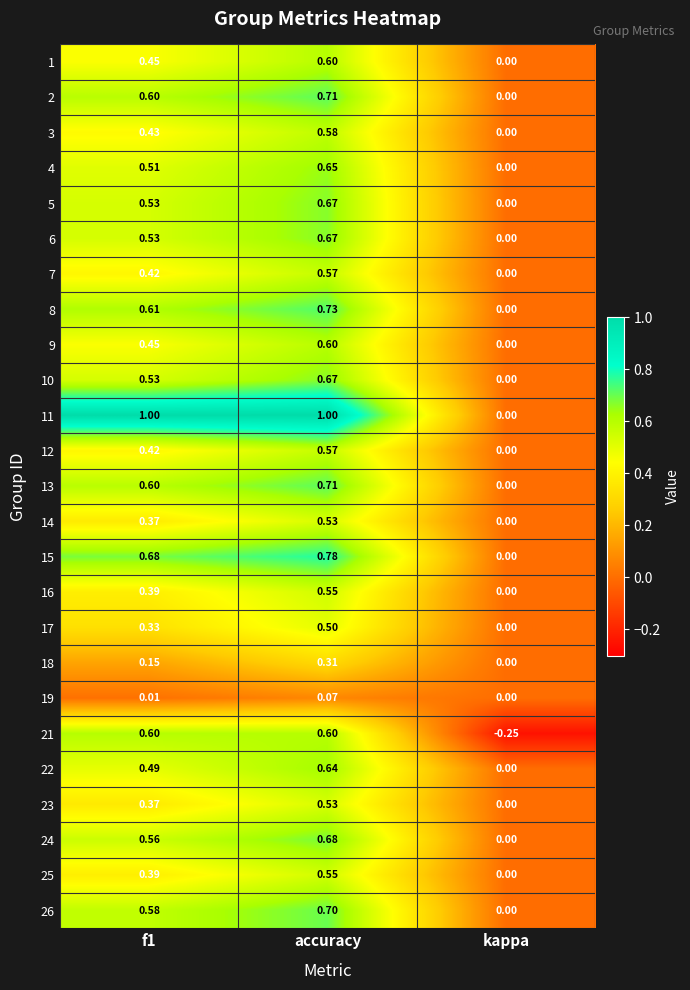

At which category is the sum across all series the highest?

accuracy